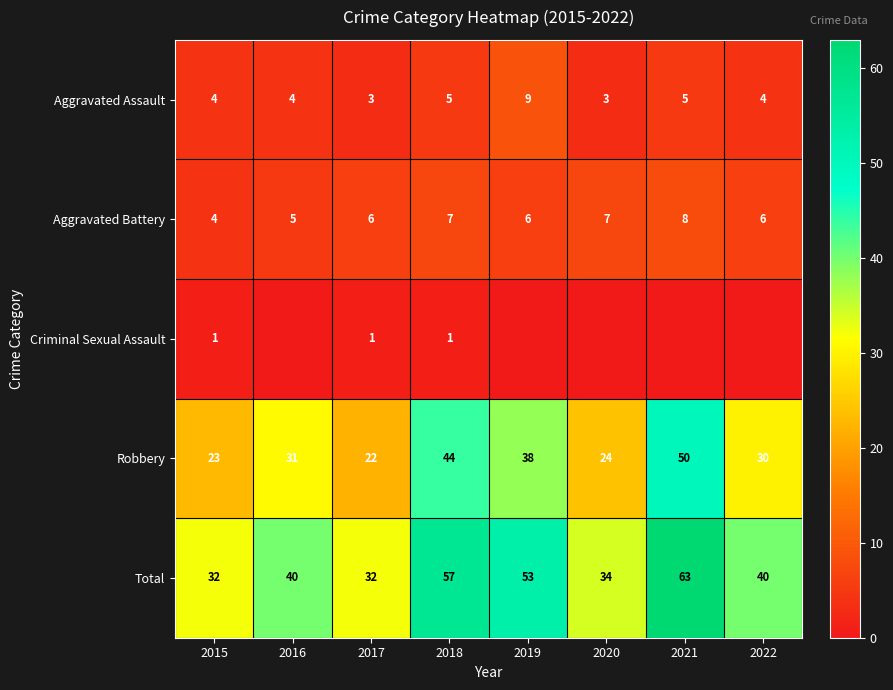

What is the difference between the Robbery values at 2017 and 2018?

22